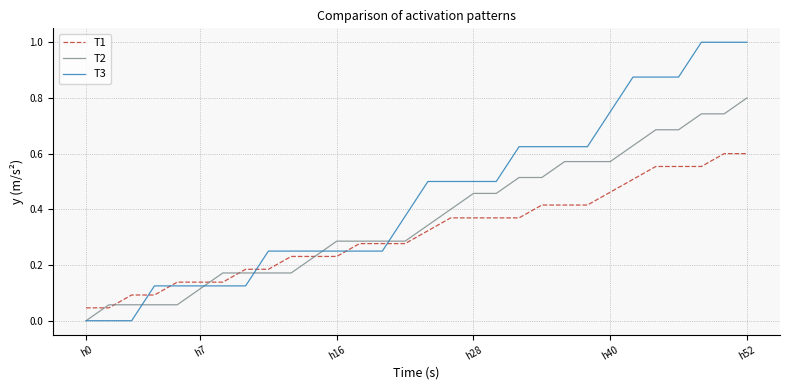

Which series has the widest spread of values?

T3